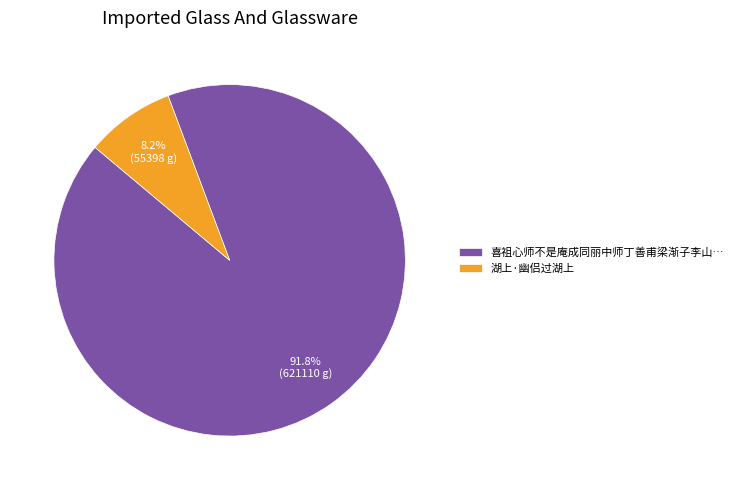

Is there a majority slice in this chart?

Yes